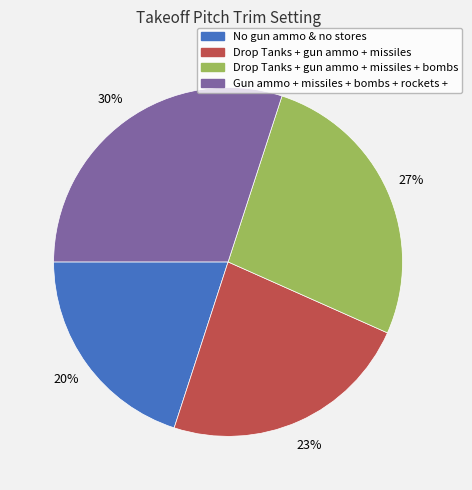

Is there a majority slice in this chart?

No